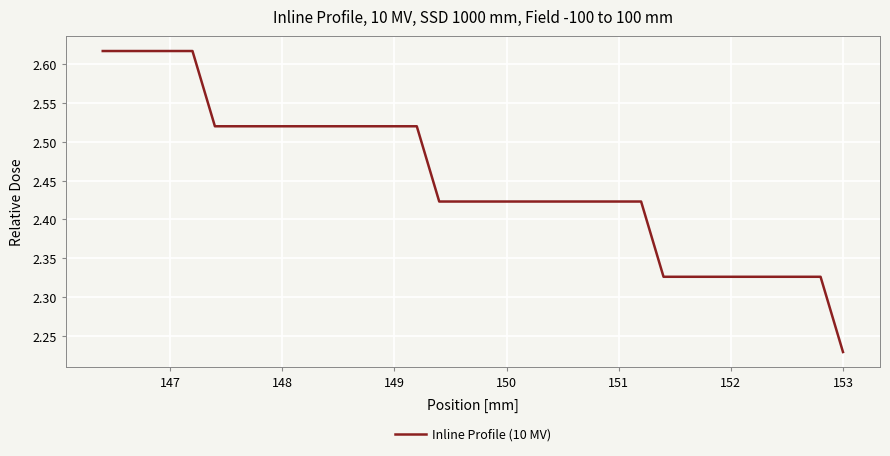

How many distinct data groups are displayed?

1